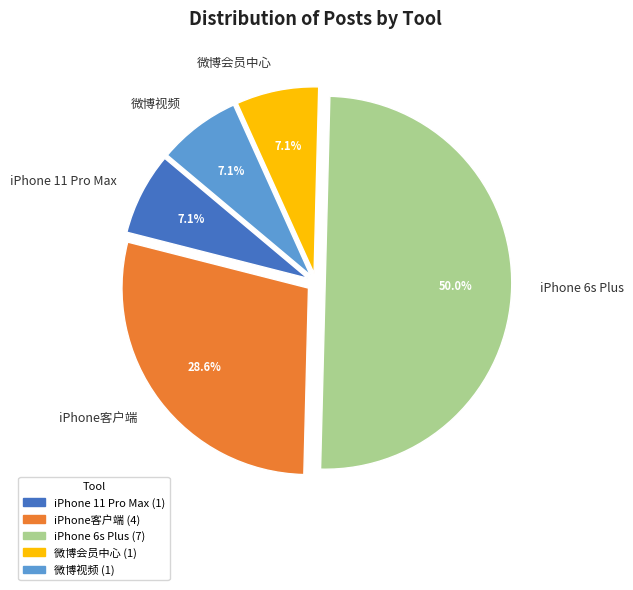

To the nearest percent, what is the combined percentage of iPhone 11 Pro Max and iPhone客户端?

36%